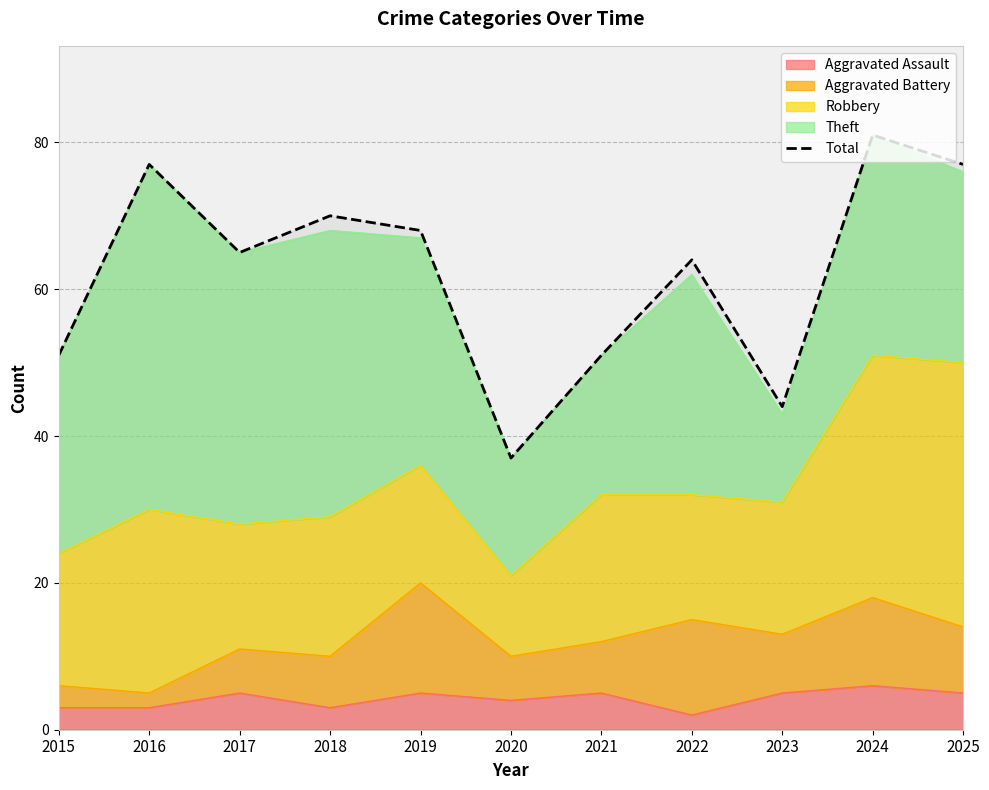

At which category does the chart reach its minimum across all series?

2020